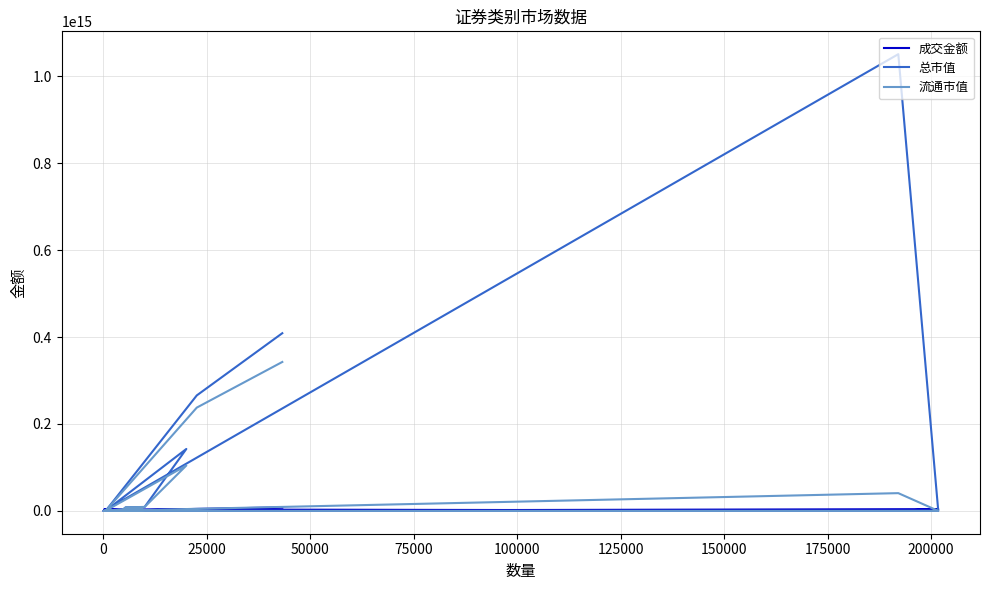

The value of 总市值 at 175000 is -510515755254973.2. True or false?

False